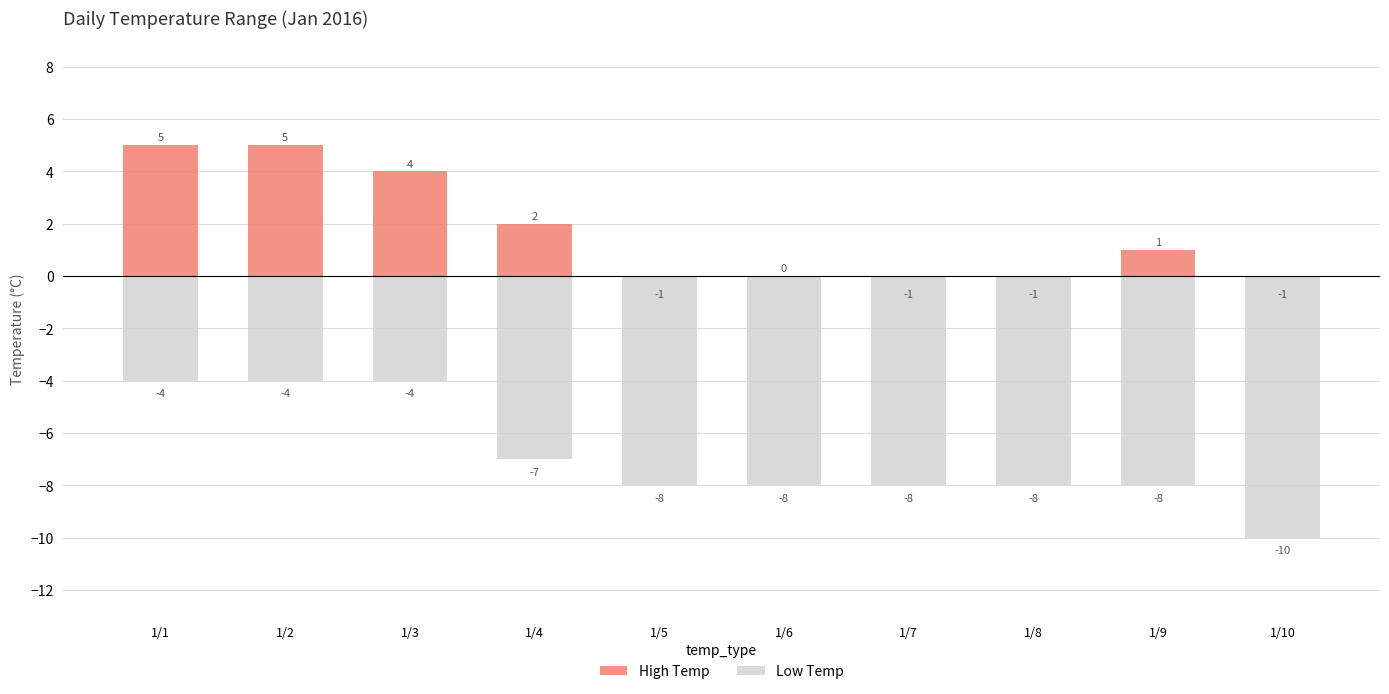

The Low Temp series shows -8 at 1/5. True or false?

True